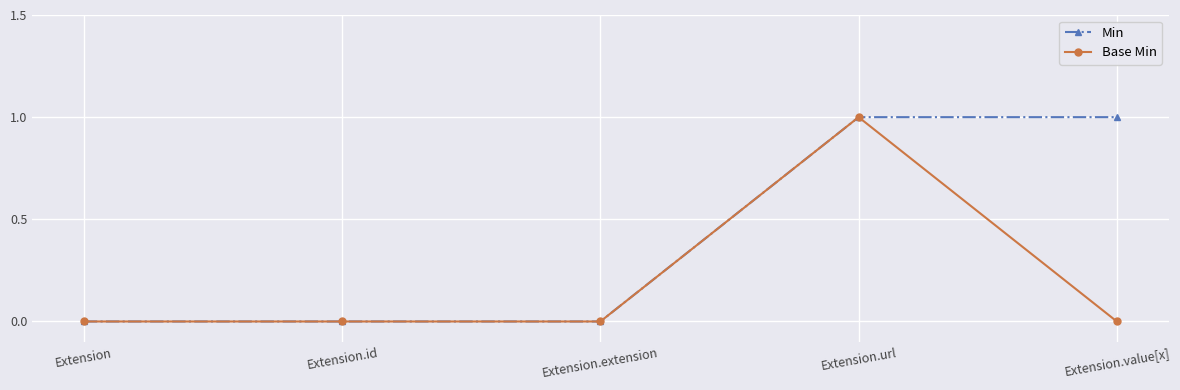

What position from the left is Extension.value[x]?

5